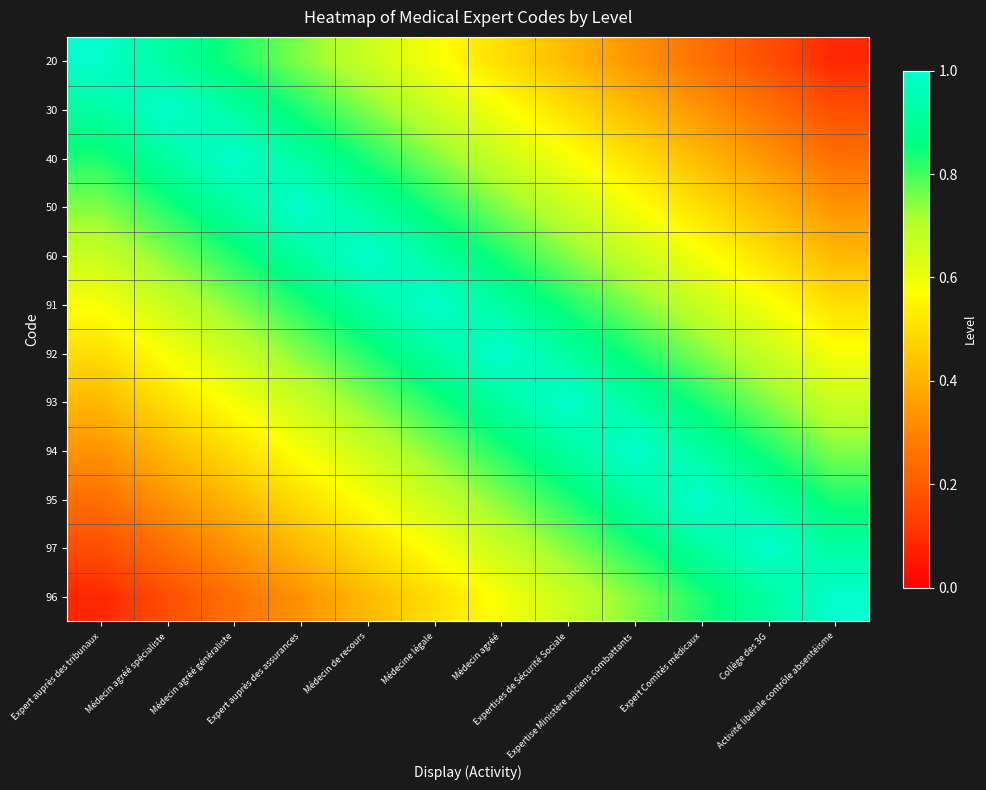

At Expert Comités médicaux, list the series in order from smallest to largest.

20, 30, 40, 50, 60, 91, 92, 93, 96, 94, 97, 95